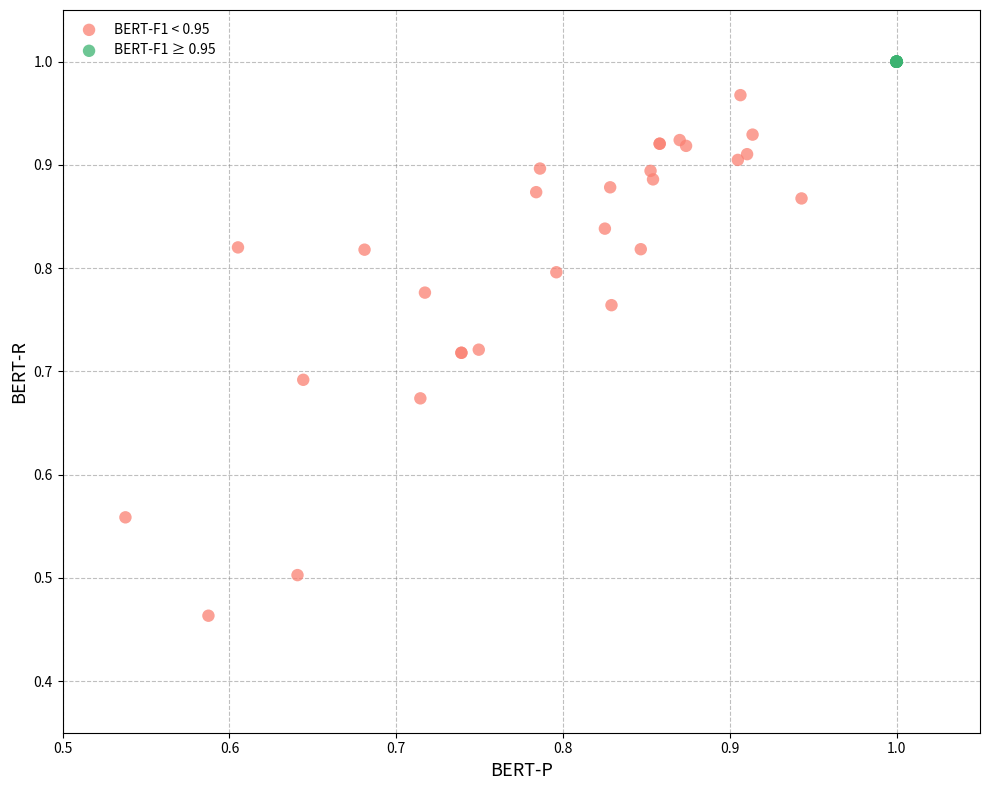

Which series contains the lowest Y value?

BERT-F1 < 0.95